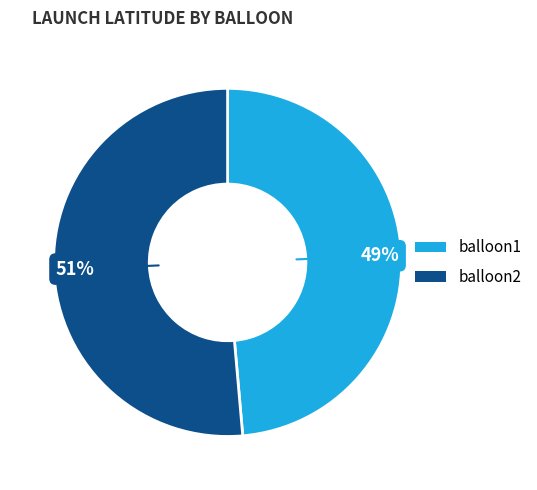

Combined, do balloon1 and balloon2 account for over 50%?

Yes